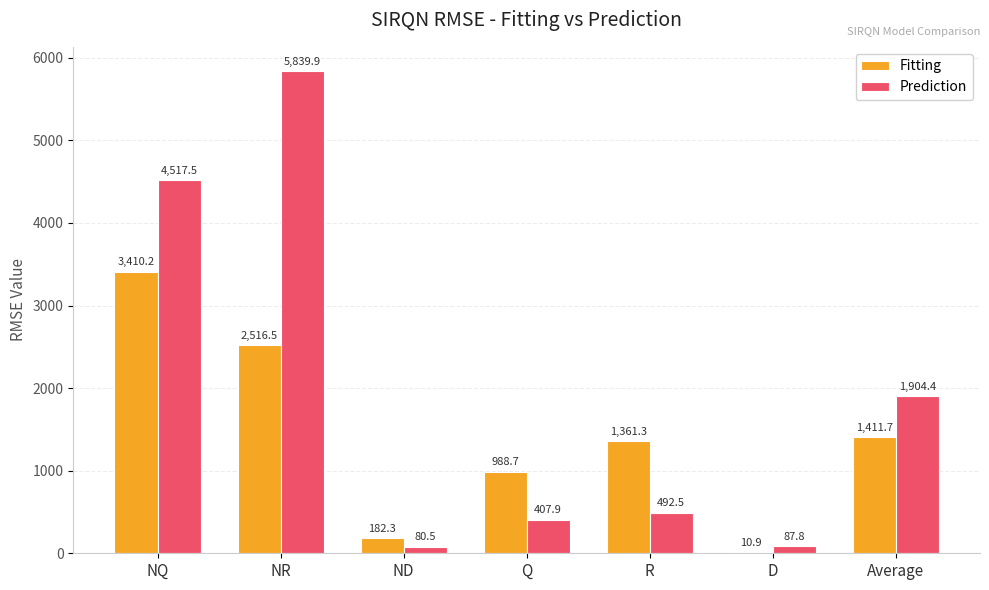

What is the approximate value of Prediction at NQ?

4517.5